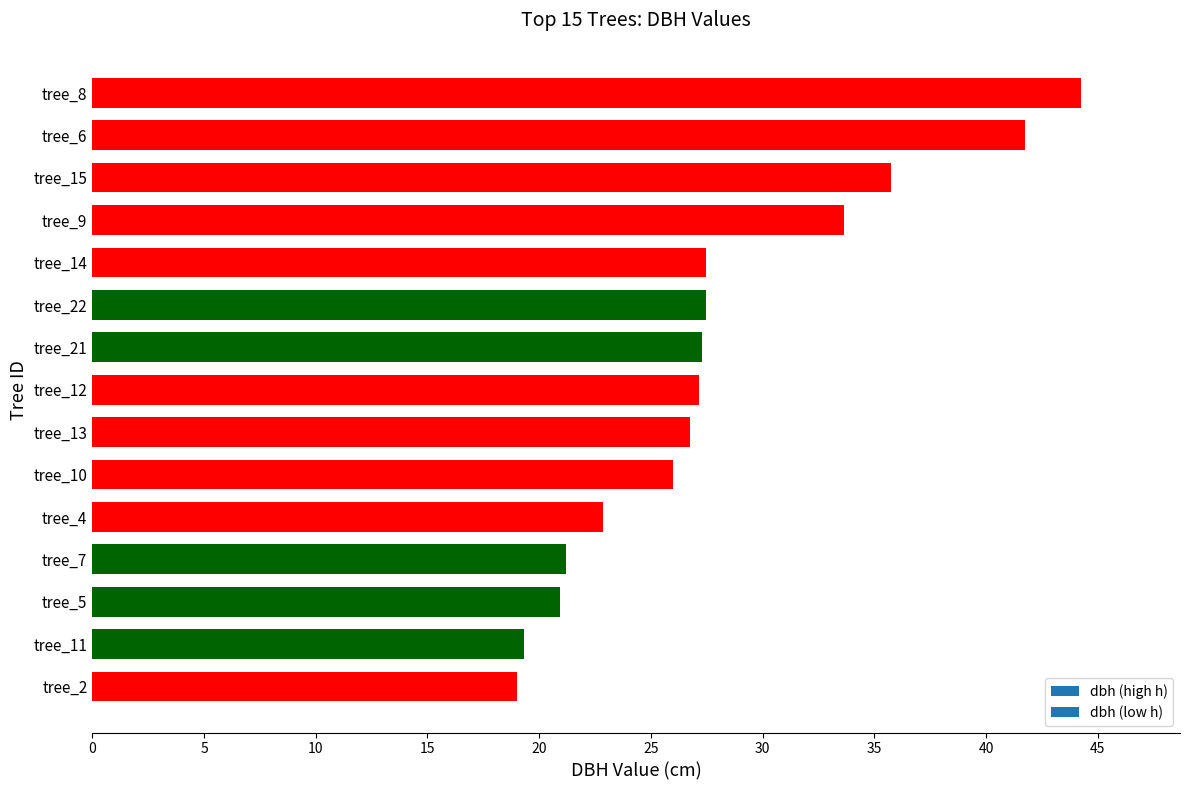

What is the label of the 3rd bar from the bottom?

tree_5